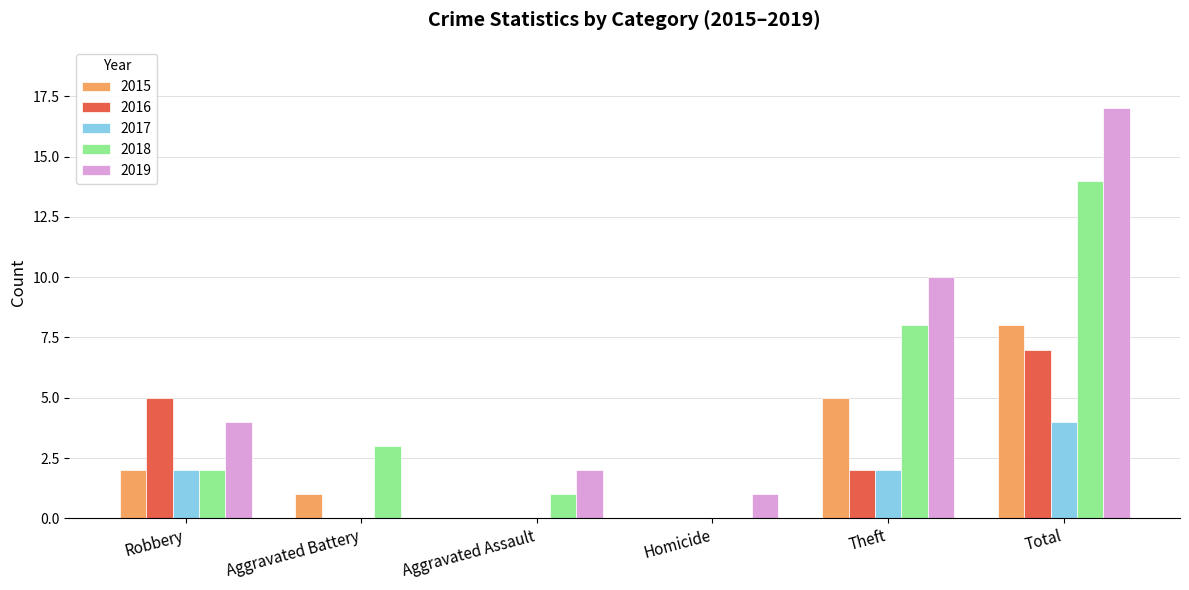

Is the value of 2017 at Aggravated Battery greater than the value of 2019 at Homicide?

No